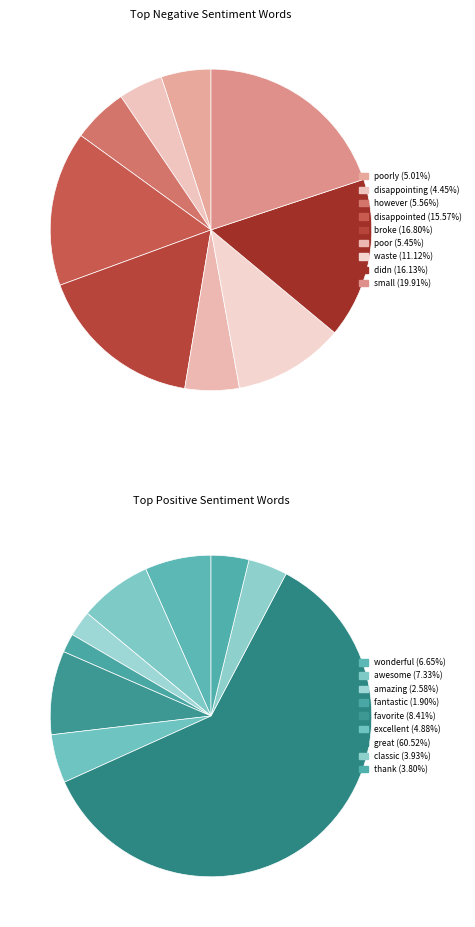

To the nearest percent, what portion does 4 represent?

8%